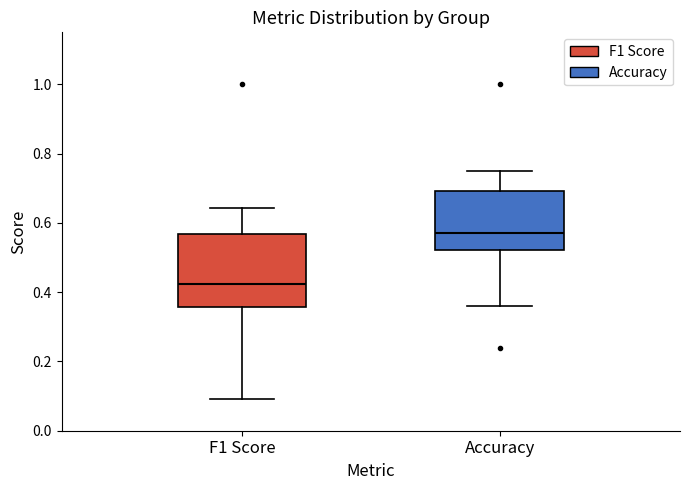

Comparing the boxes themselves (not the whiskers), which one is the tallest?

F1 Score